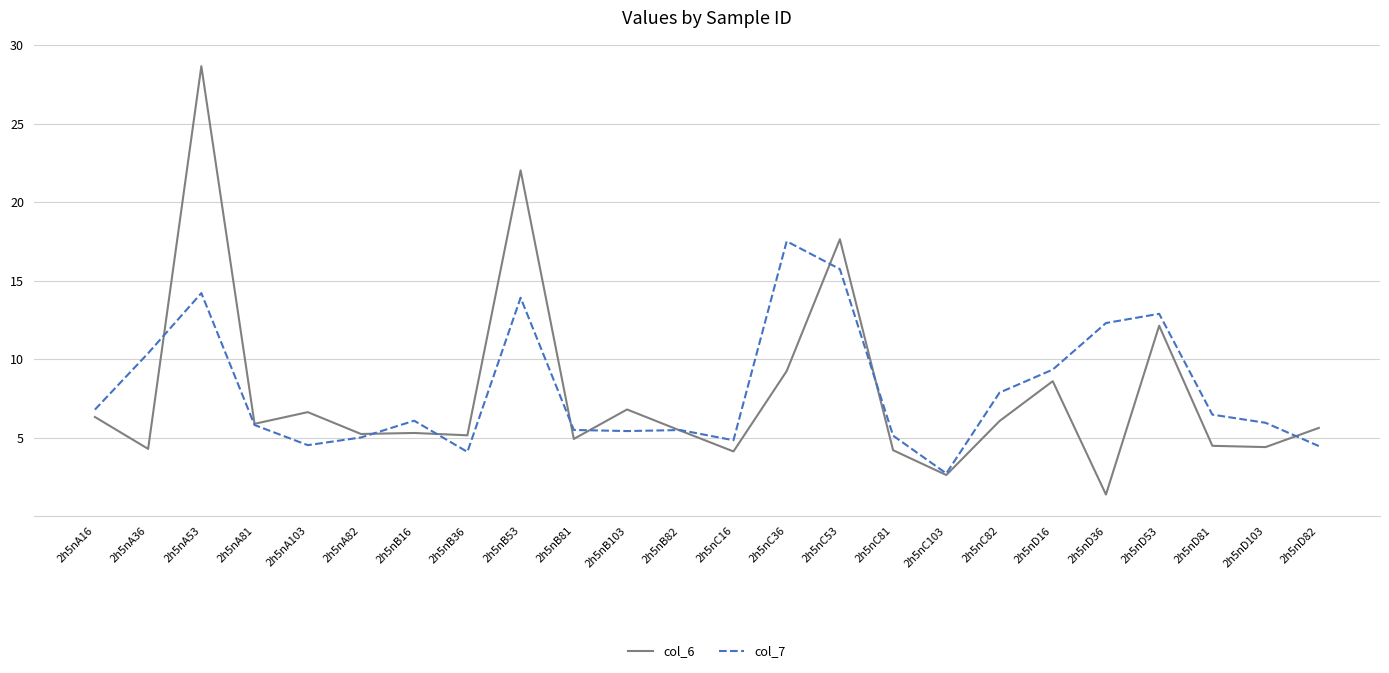

Rank the series at 2h5nD81 from lowest to highest value.

col_6, col_7